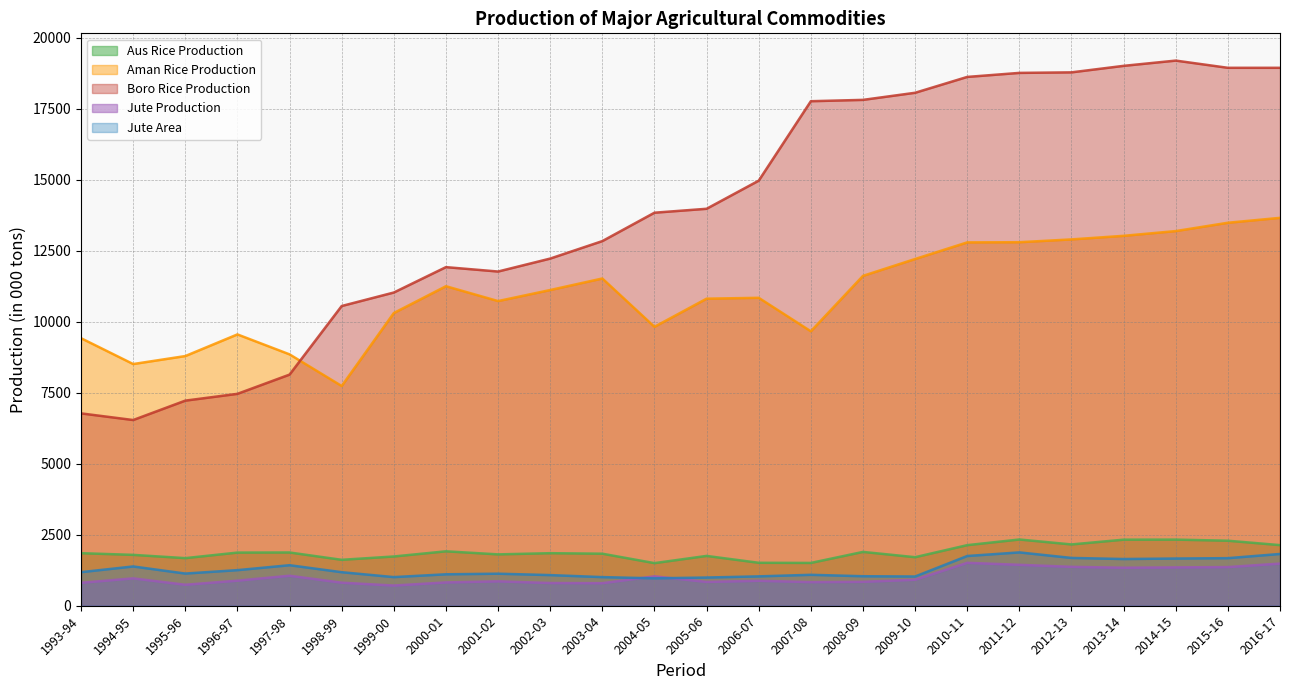

Is it true that Jute Area equals 1008 at 2003-04?

True